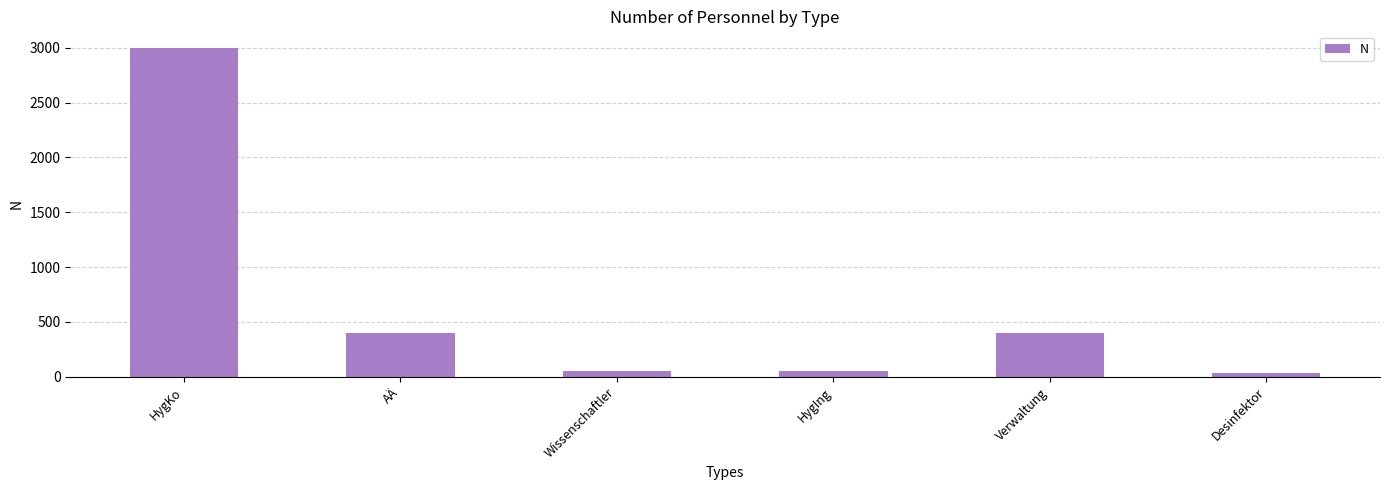

What is the sum of the values at Wissenschaftler and HygKo?

3050